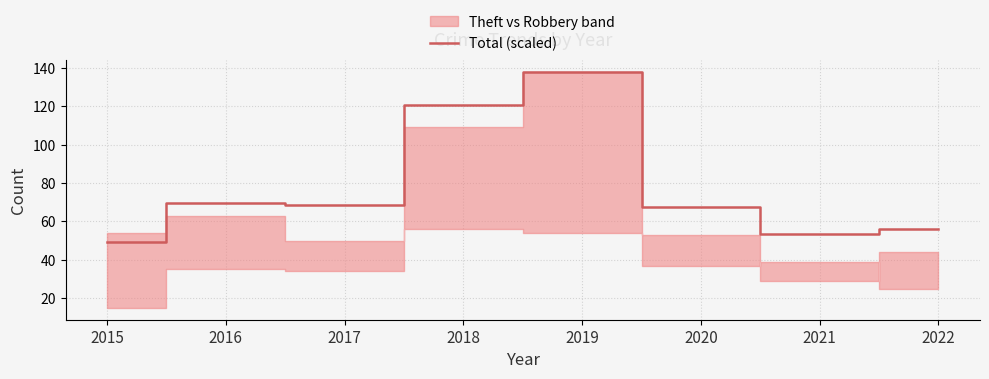

How many interior local peaks (higher than both neighbors) does the data have?

2